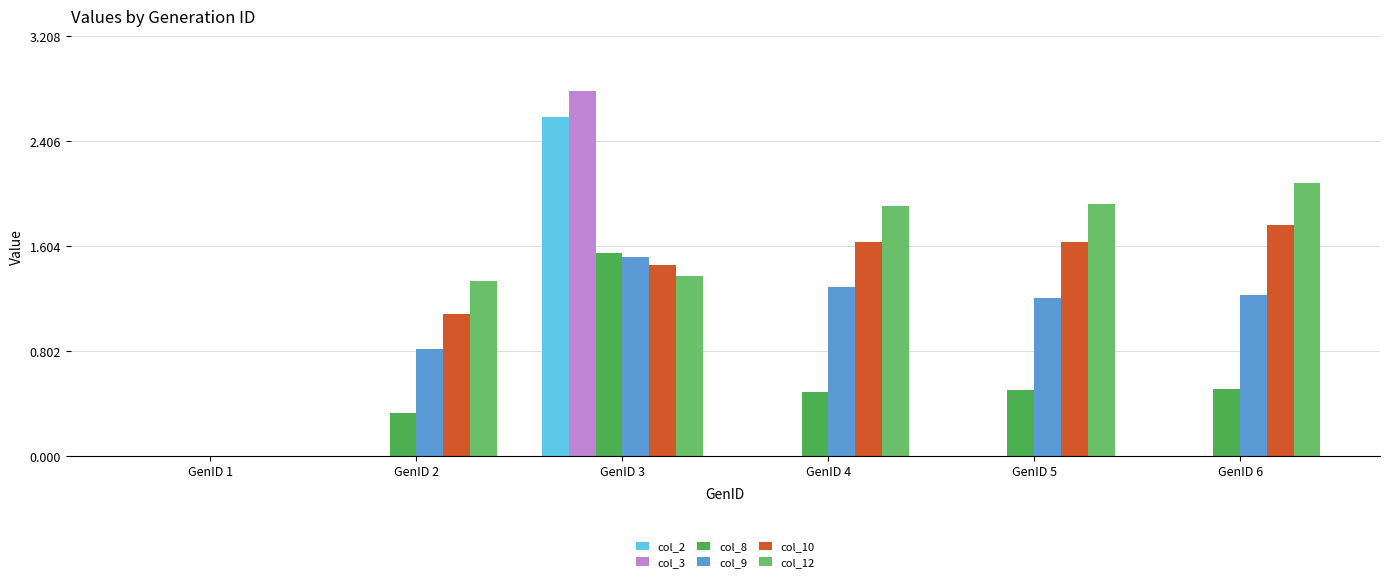

How many values in the col_8 series exceed 0?

5